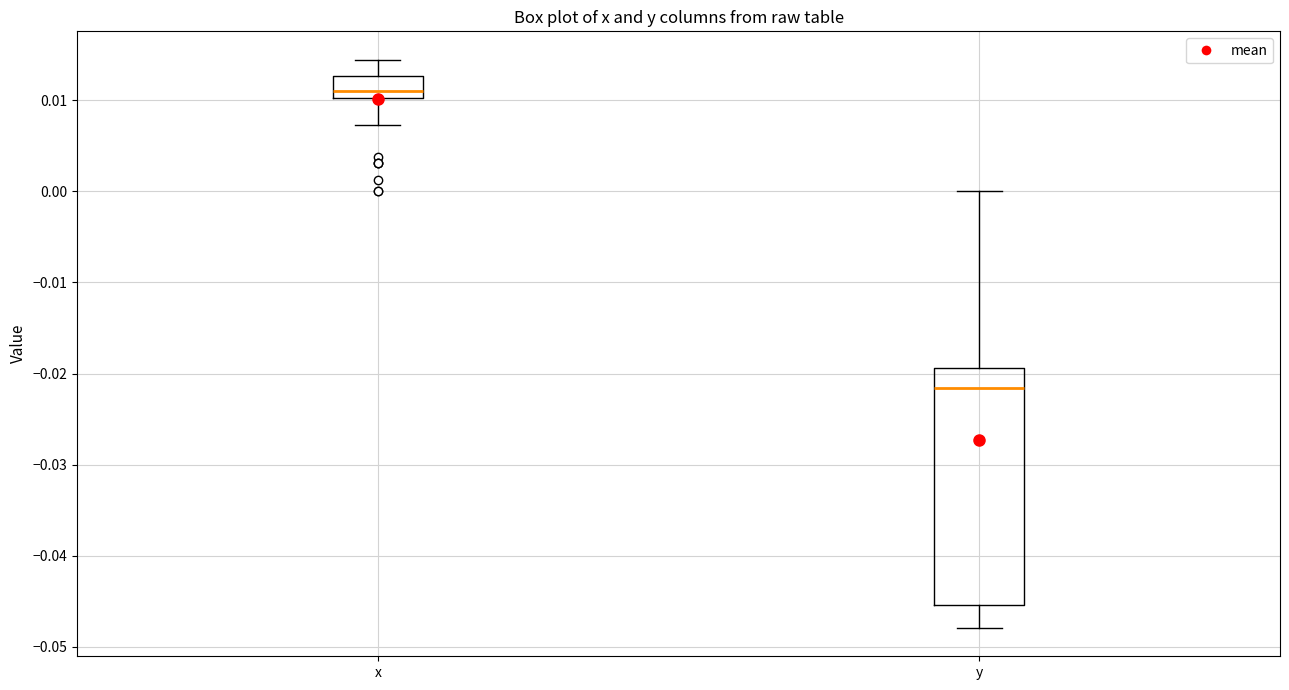

Where does the median line of the box for x sit on the y-axis? The values are not printed on the chart, so give them approximately, as read against the axis.

0.011